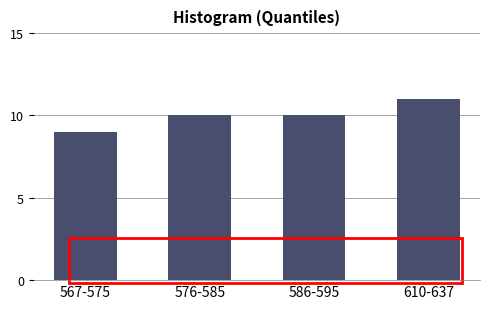

Reading left to right, extract all data points from this chart.

567-575=9	576-585=10	586-595=10	610-637=11